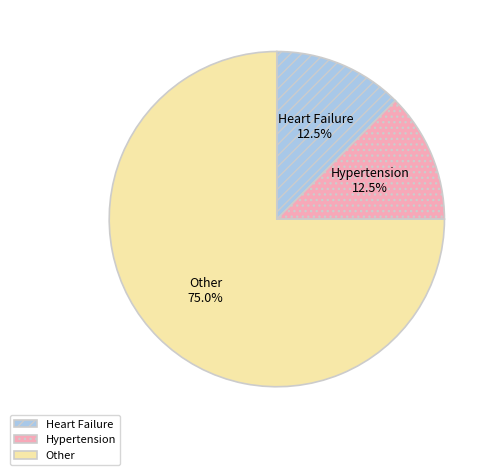

Does any single category account for the majority?

Yes